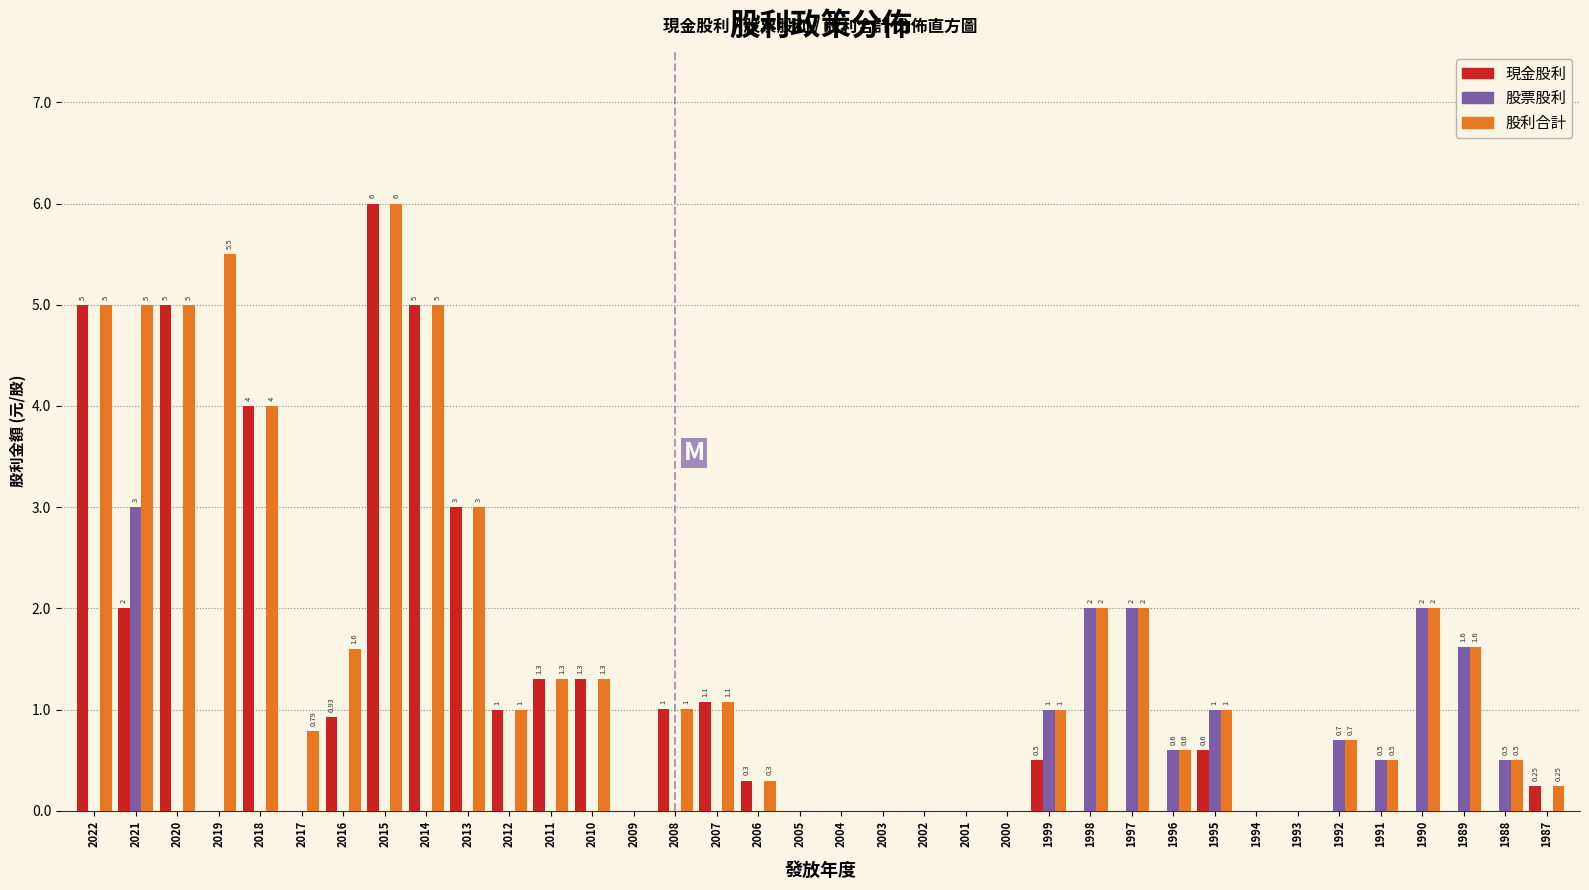

Is the value of 股利合計 at 2010 greater than the value of 股票股利 at 1994?

Yes